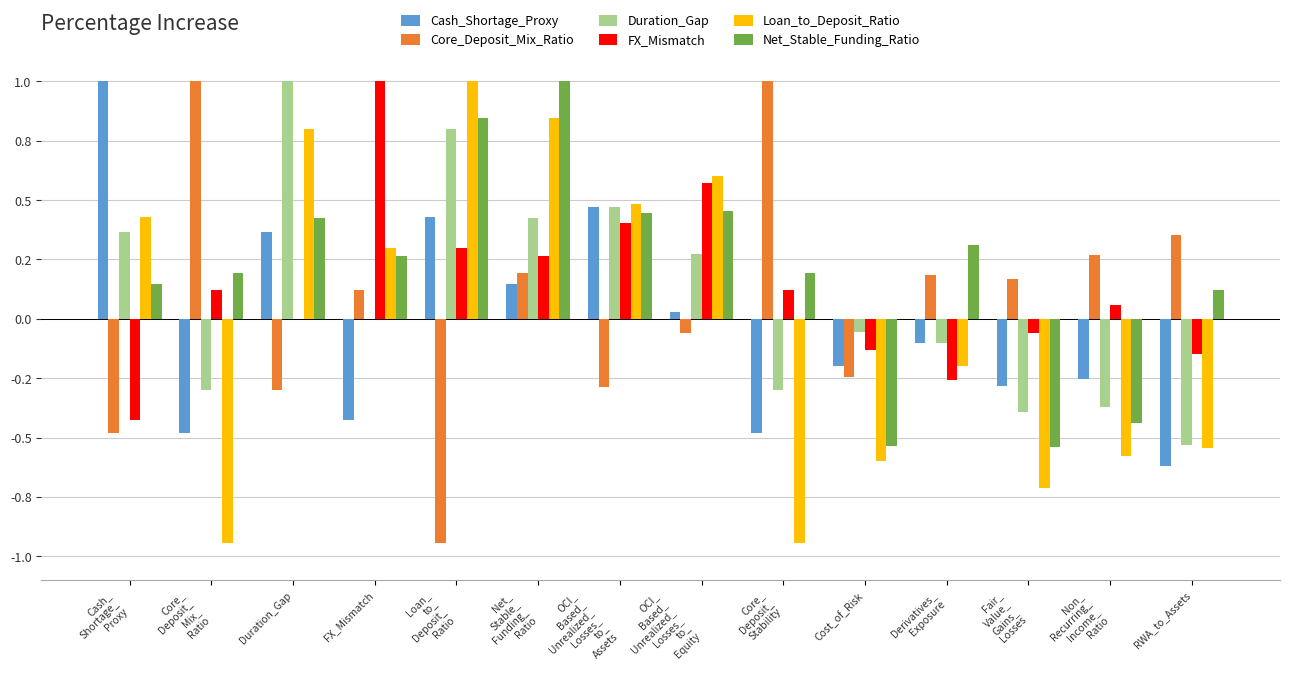

What is the minimum value shown in the chart?

-0.9